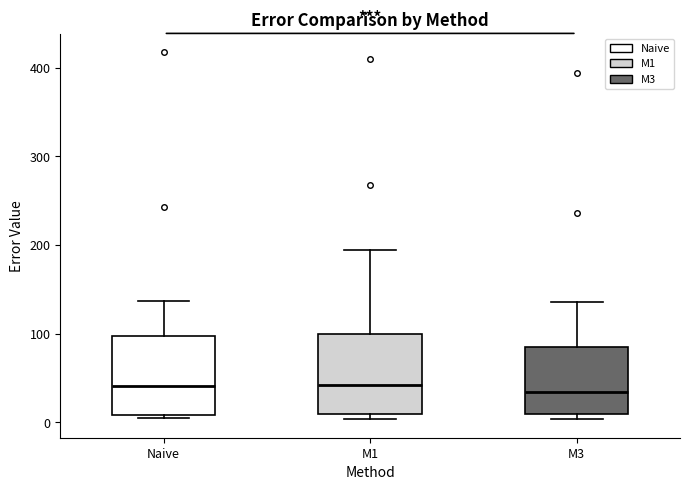

Reading left to right, read every box against the y-axis: the position of its median line, the range the box covers, and the ends of its whiskers. The values are not printed on the chart, so give them approximately, as read against the axis.

Naive: median 40, box 10 to 100, whiskers 0 to 140
M1: median 40, box 10 to 100, whiskers 0 to 190
M3: median 30, box 10 to 80, whiskers 0 to 140